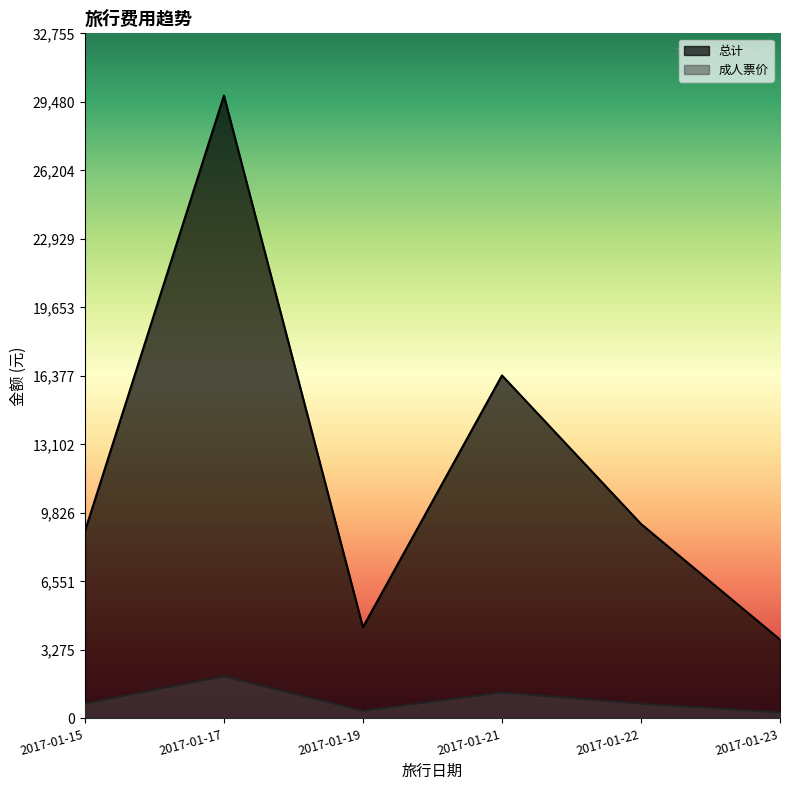

Read the 总计 value at 2017-01-21, to the nearest 100.

16400